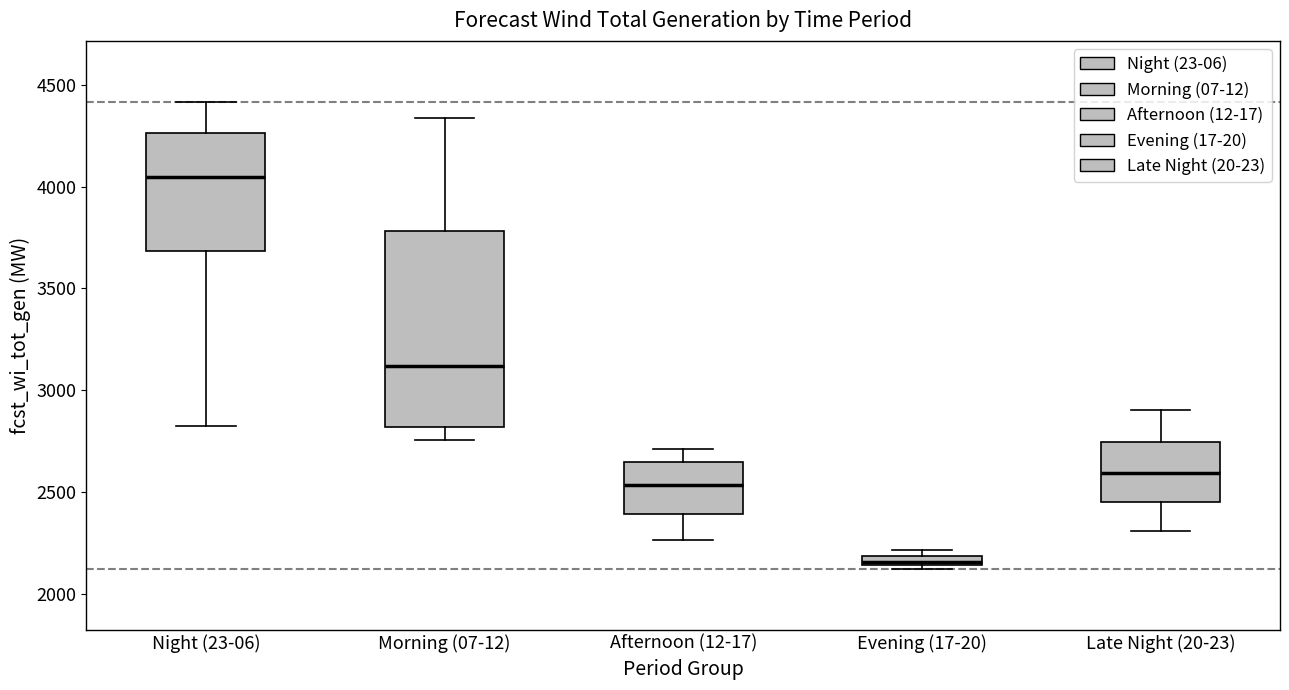

Which box is the tallest, from its lower edge to its upper edge?

Morning (07-12)